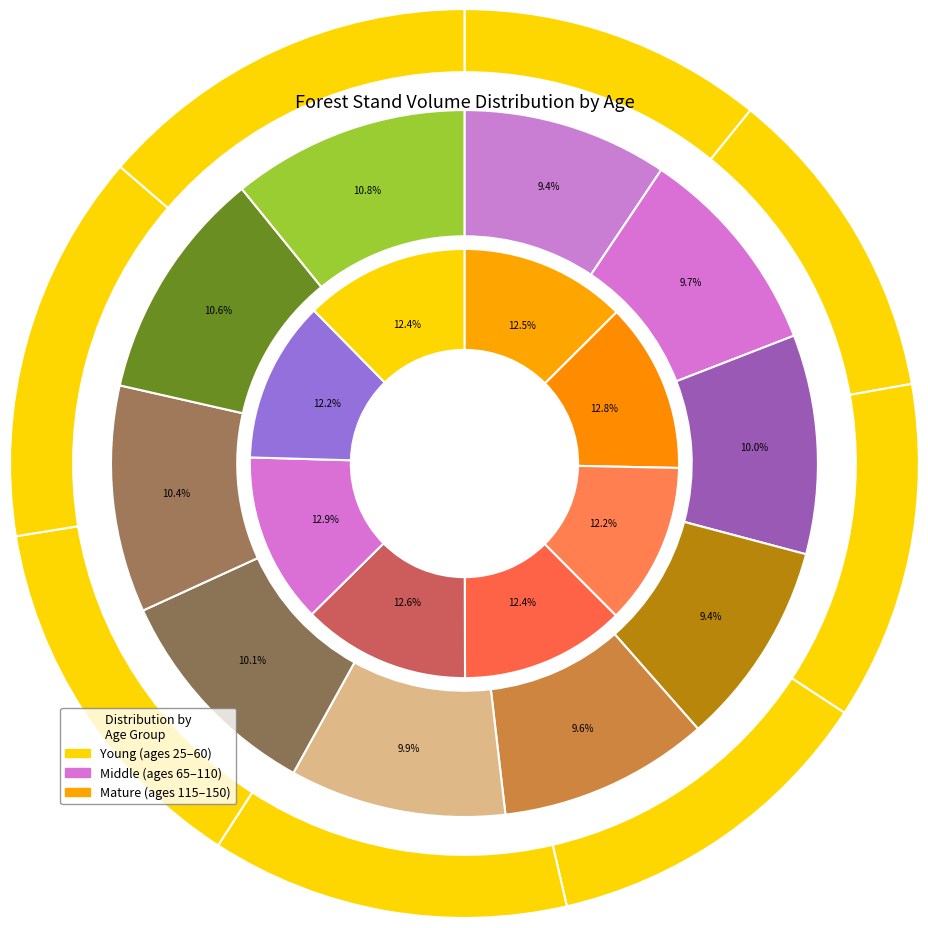

Do 45 and 135 together represent more than half of the pie?

No